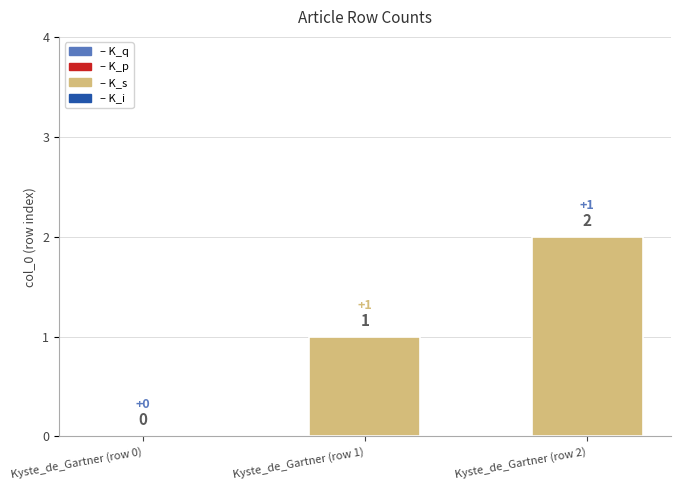

How many positive values are there?

2